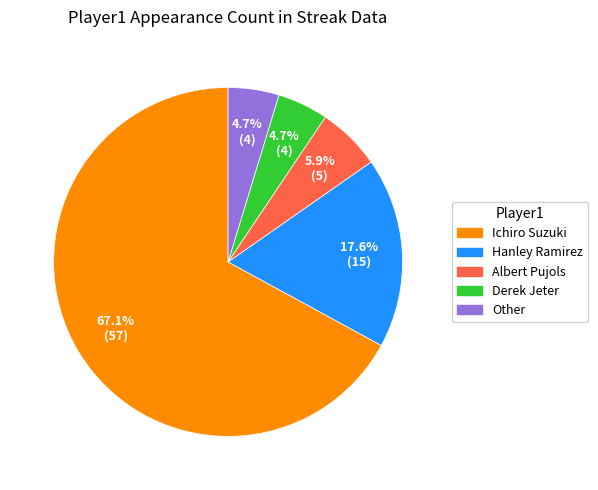

Does any single category account for the majority?

Yes